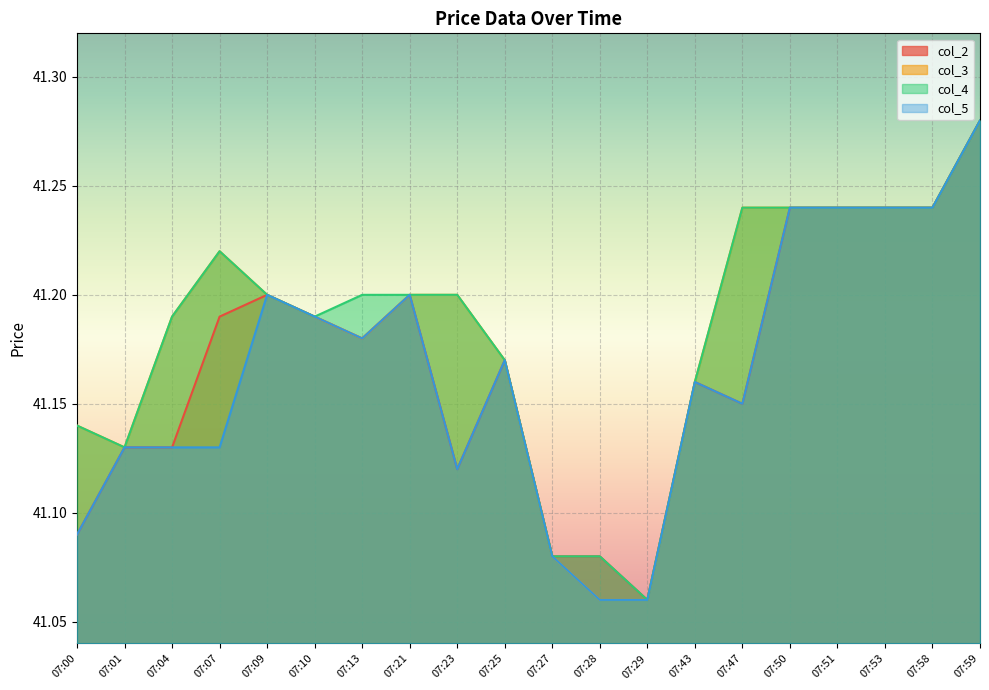

The col_4 series shows 21.4 at 07:09. True or false?

False